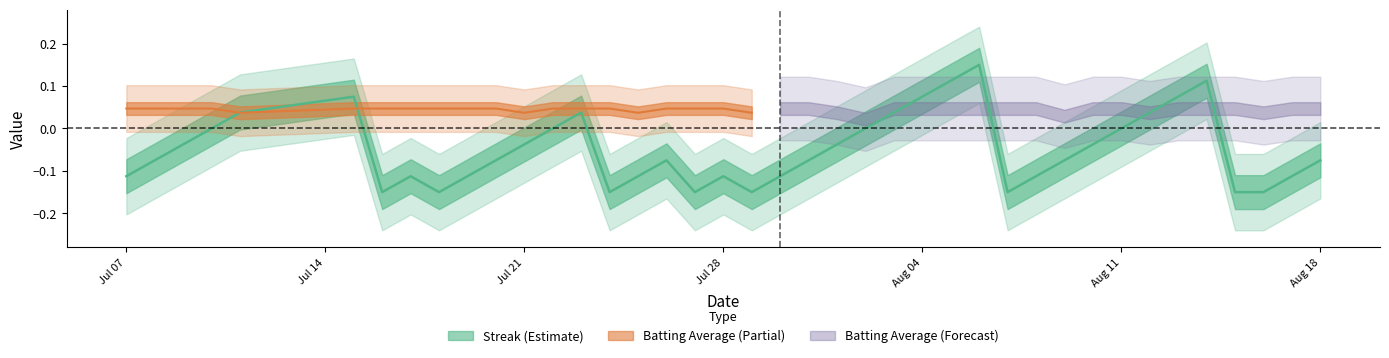

How many data points are less than 0?

26